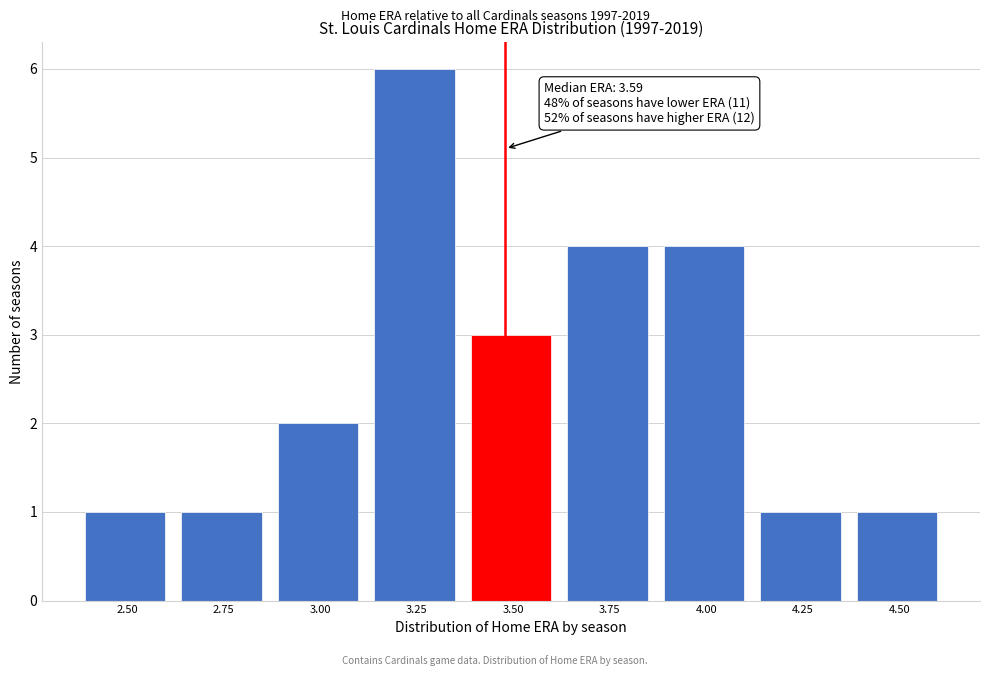

Reading left to right, list all the values displayed in this chart.

2.50=1	2.75=1	3.00=2	3.25=6	3.50=3	3.75=4	4.00=4	4.25=1	4.50=1